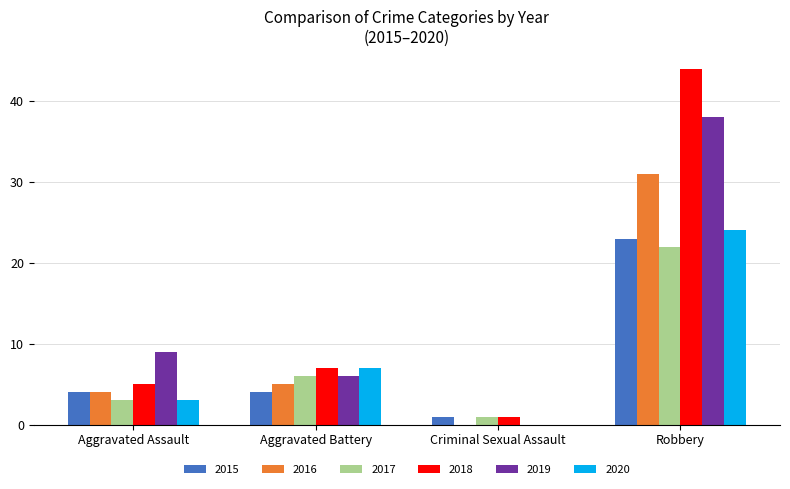

What value does the 2018 series have at Robbery, to the nearest 10?

40